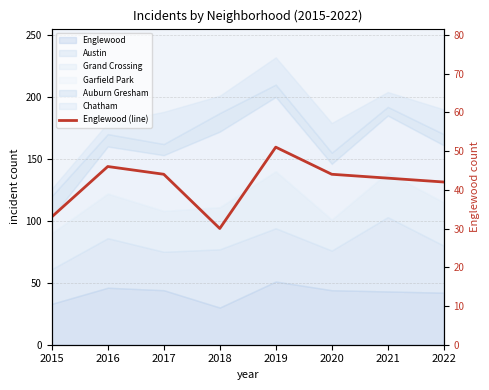

Rank the categories by value from lowest to highest.

2018, 2015, 2022, 2021, 2017, 2020, 2016, 2019